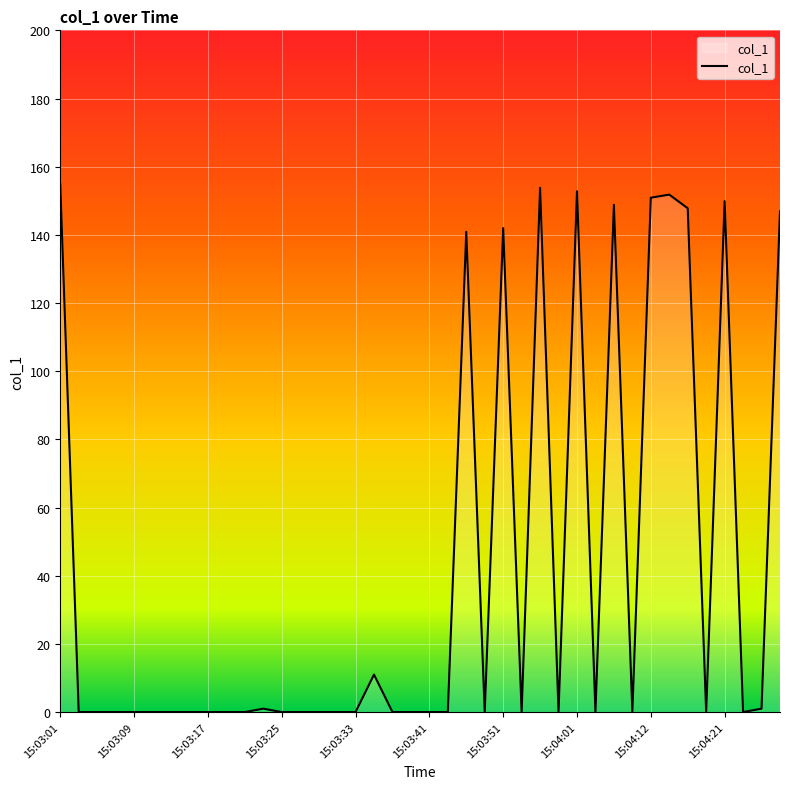

True or false: the data has more than 0 interior local peaks.

True